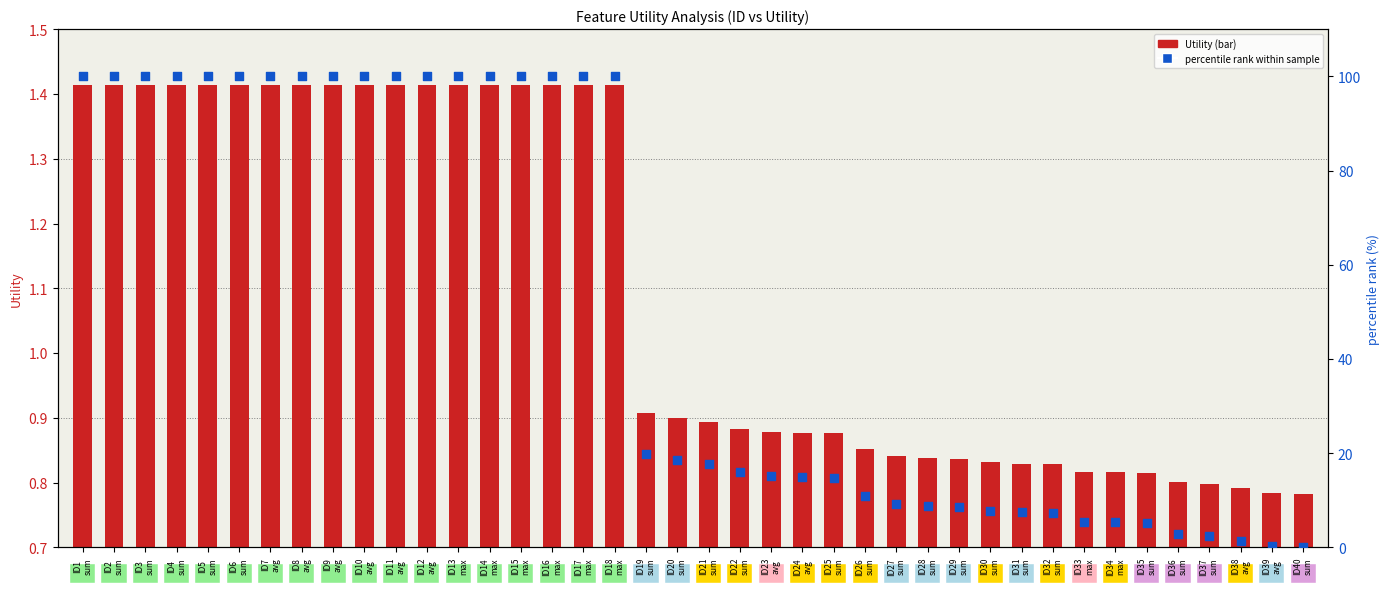

Which series has the widest spread of Y values?

percentile rank within sample